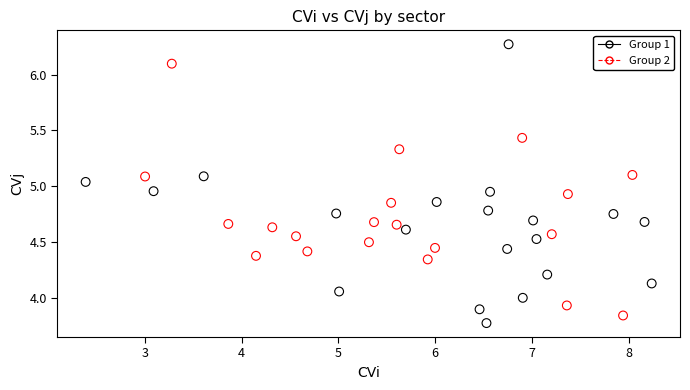

Which series reaches the maximum Y coordinate?

Group 1